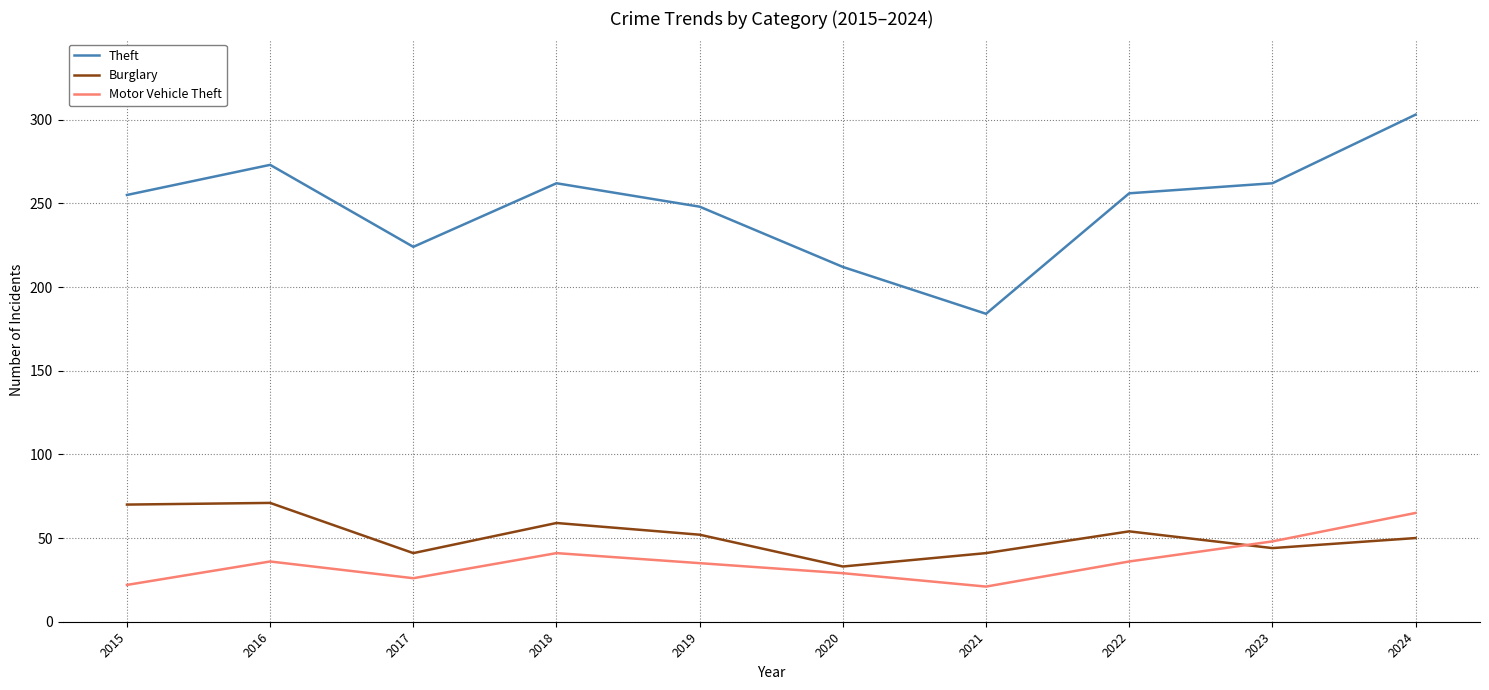

What is the difference between the Motor Vehicle Theft values at 2024 and 2020?

36